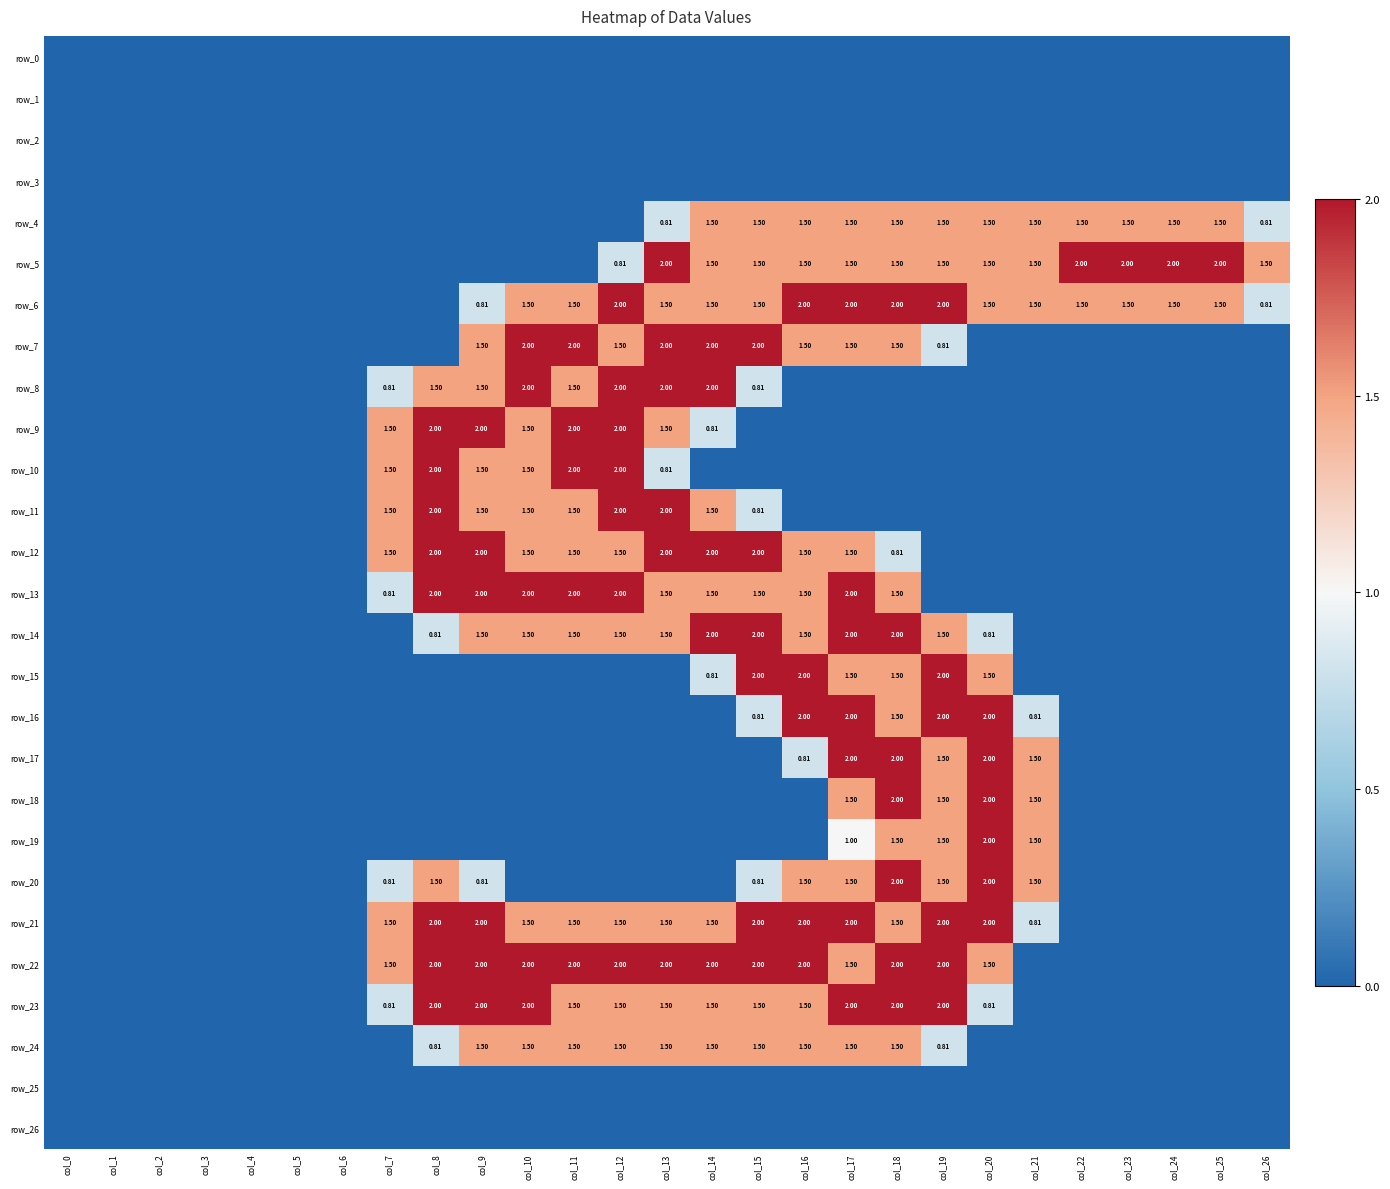

Is the value of row_13 at col_4 greater than the value of row_14 at col_22?

No